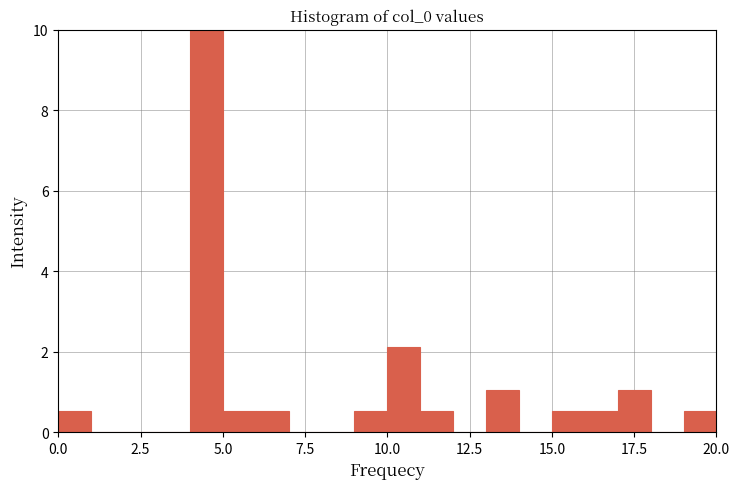

Around what value on the x-axis is the tallest bar? Give the approximate position of its centre, as read against the axis.

4.5